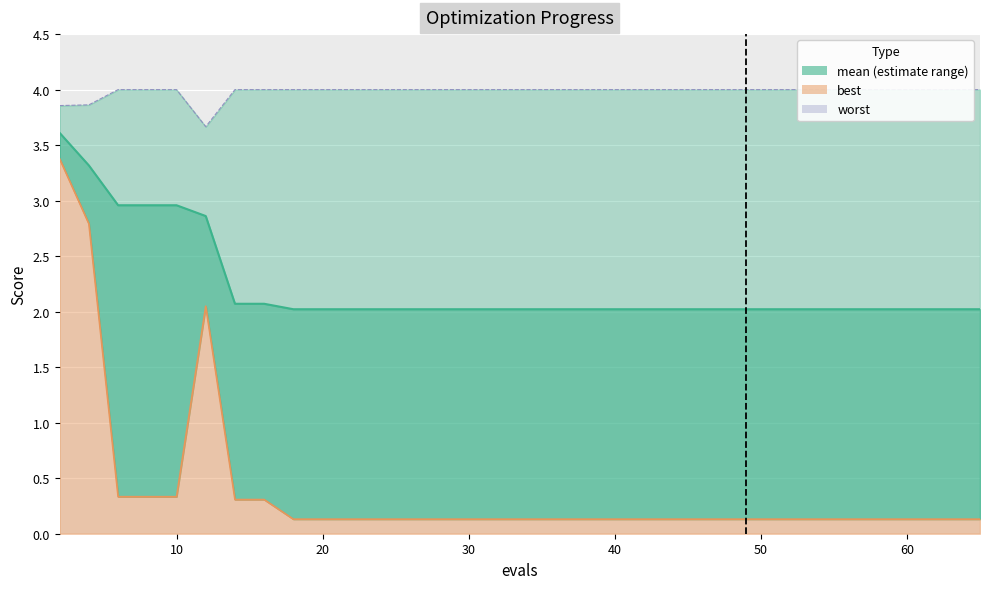

Rank the series at 18 from highest to lowest value.

worst, mean, best